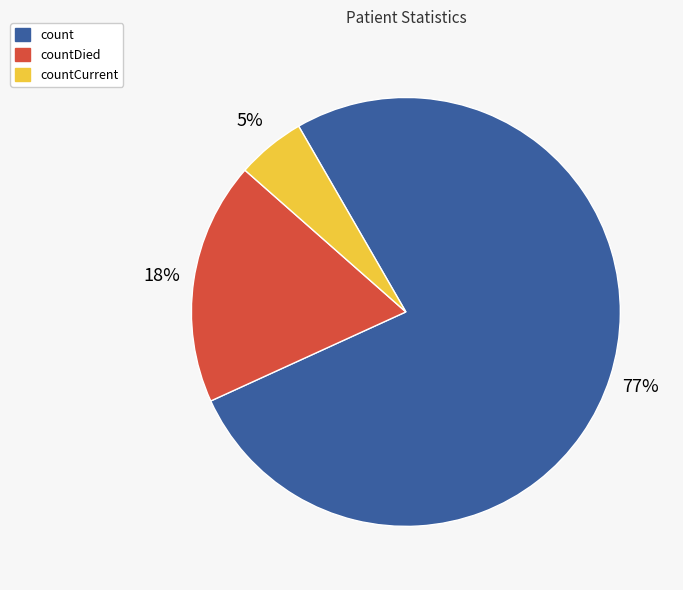

How many slices are in this pie chart?

3